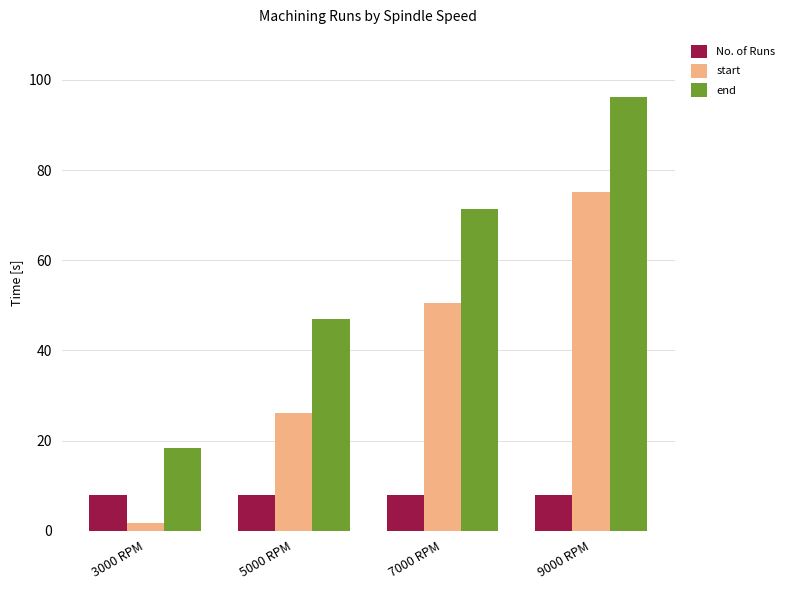

At 5000 RPM, list the series in order from largest to smallest.

end, start, No. of Runs